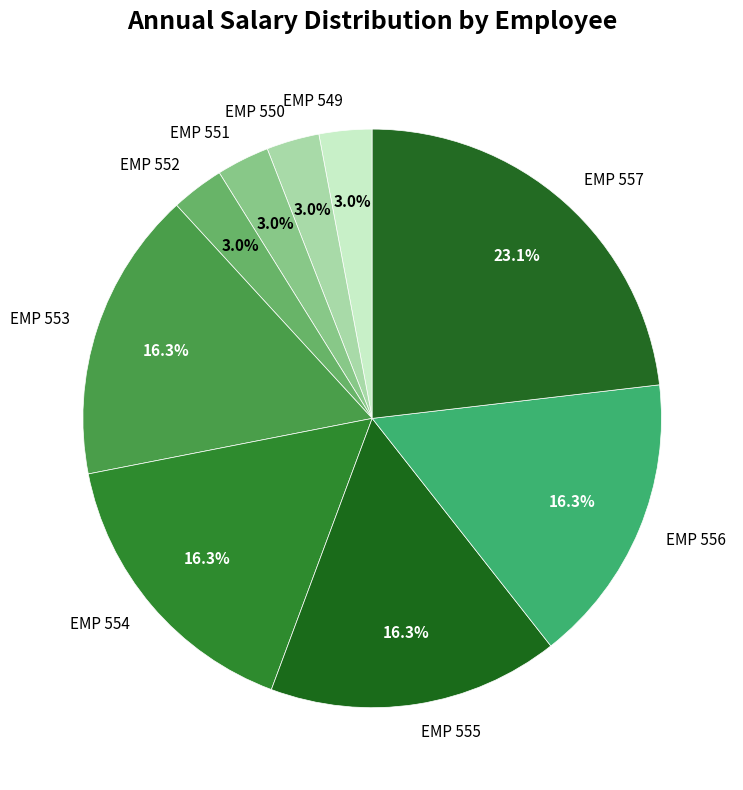

Approximately how many times larger is the value at EMP 550 compared to EMP 549?

1.0